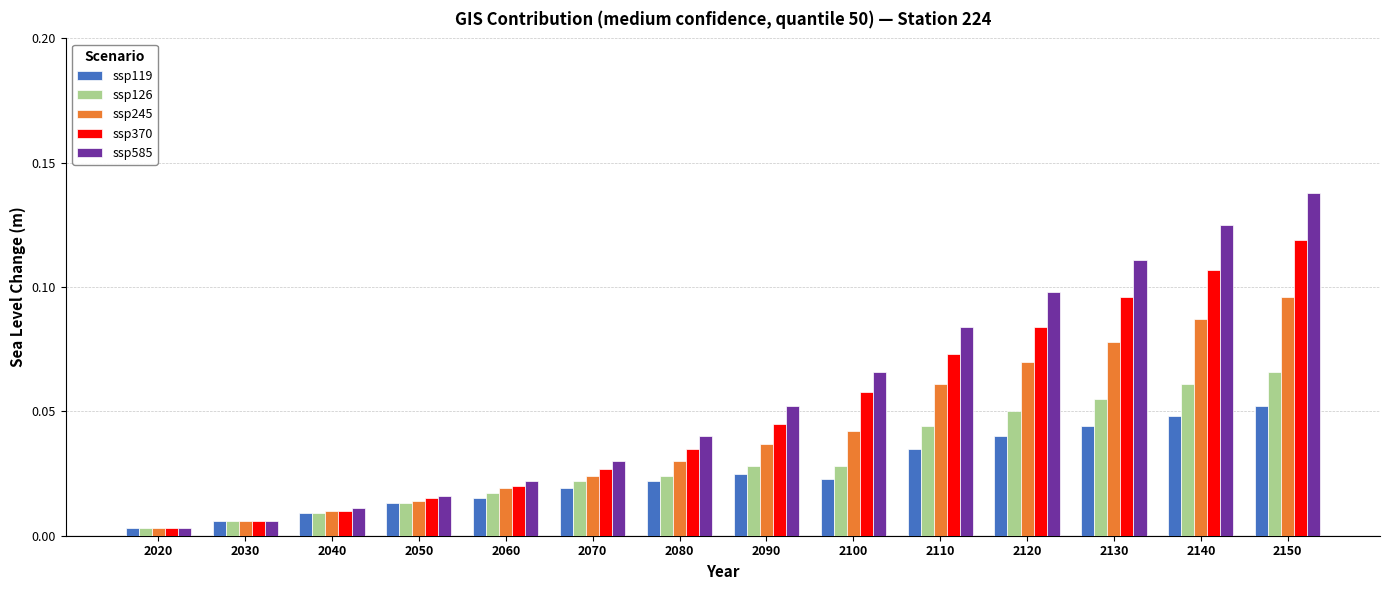

List the series in order of their peak value, lowest first.

ssp119, ssp126, ssp245, ssp370, ssp585